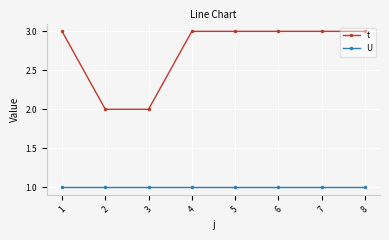

Which series has the widest spread of values?

t